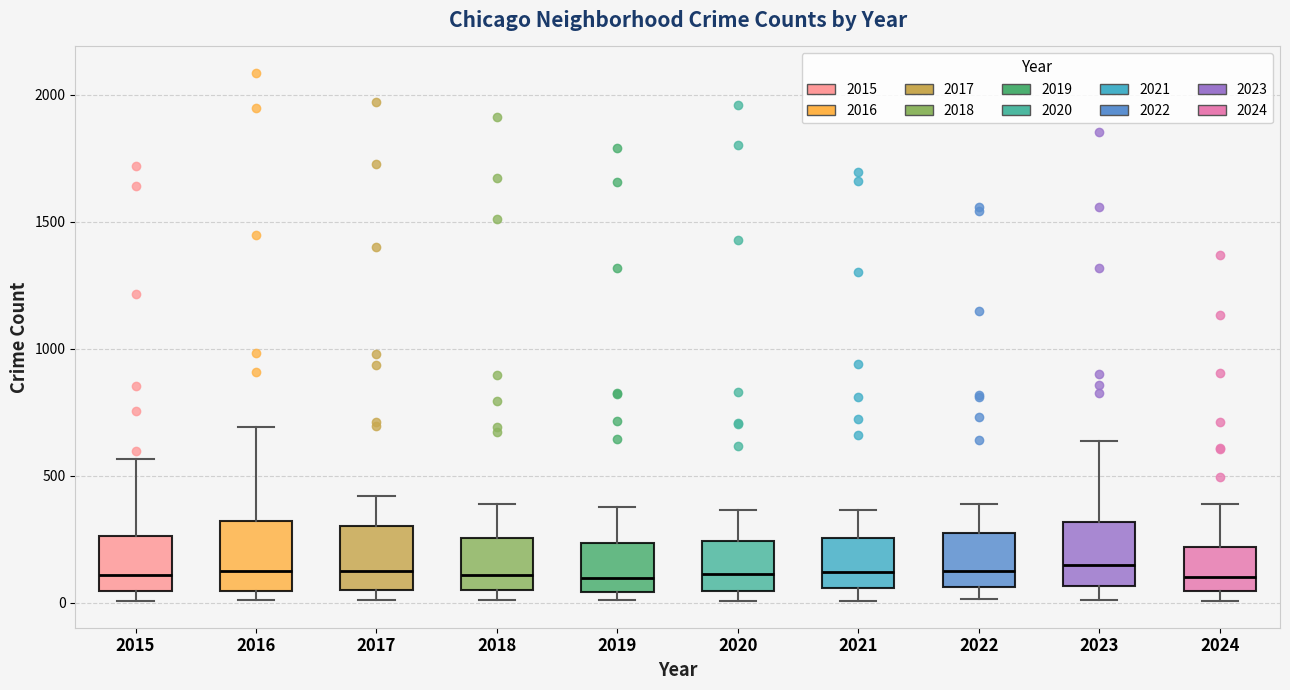

Reading left to right, transcribe this box plot: for each box, give where its median line is, the range the box spans, and where its two whiskers end, as read against the y-axis. The values are not printed on the chart, so give them approximately, as read against the axis.

2015: median 100, box 50 to 250, whiskers 0 to 550
2016: median 150, box 50 to 300, whiskers 0 to 700
2017: median 100, box 50 to 300, whiskers 0 to 400
2018: median 100, box 50 to 250, whiskers 0 to 400
2019: median 100, box 50 to 250, whiskers 0 to 400
2020: median 100, box 50 to 250, whiskers 0 to 350
2021: median 100, box 50 to 250, whiskers 0 to 350
2022: median 100, box 50 to 250, whiskers 0 to 400
2023: median 150, box 50 to 300, whiskers 0 to 650
2024: median 100, box 50 to 200, whiskers 0 to 400